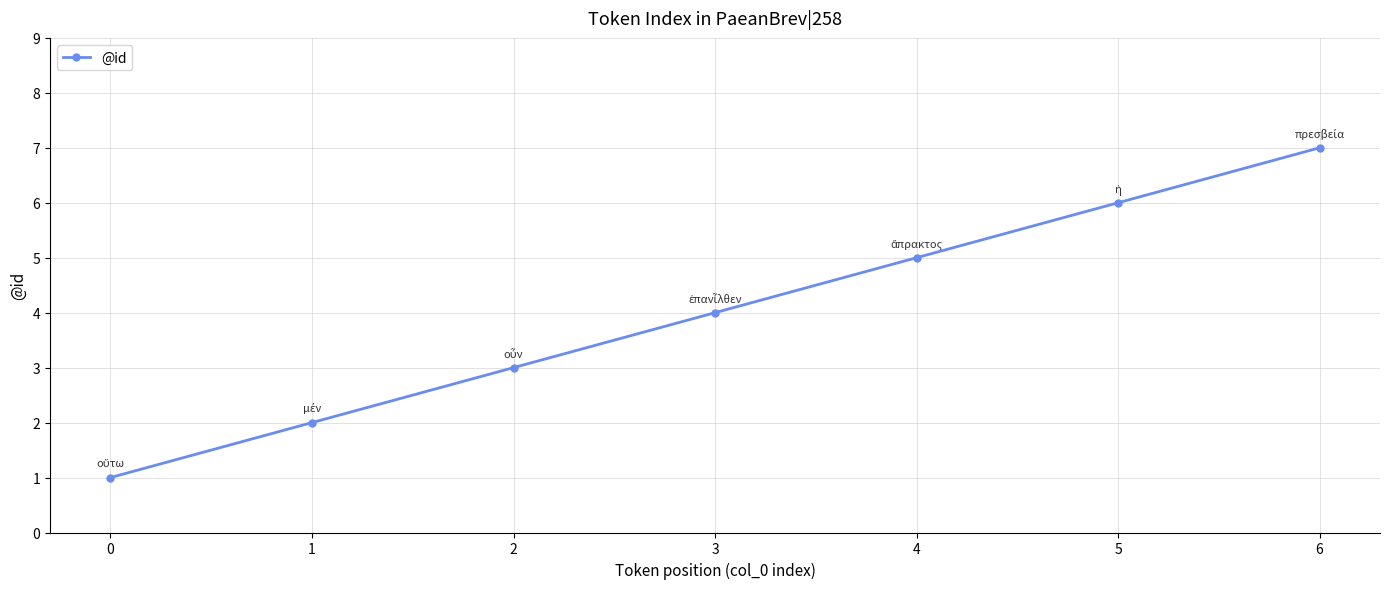

Approximately how many times larger is the value at 4 compared to 1?

2.5